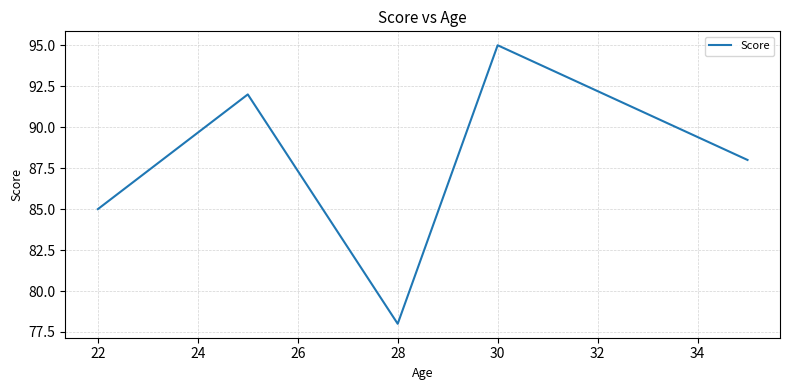

What is the minimum value shown in the chart?

78